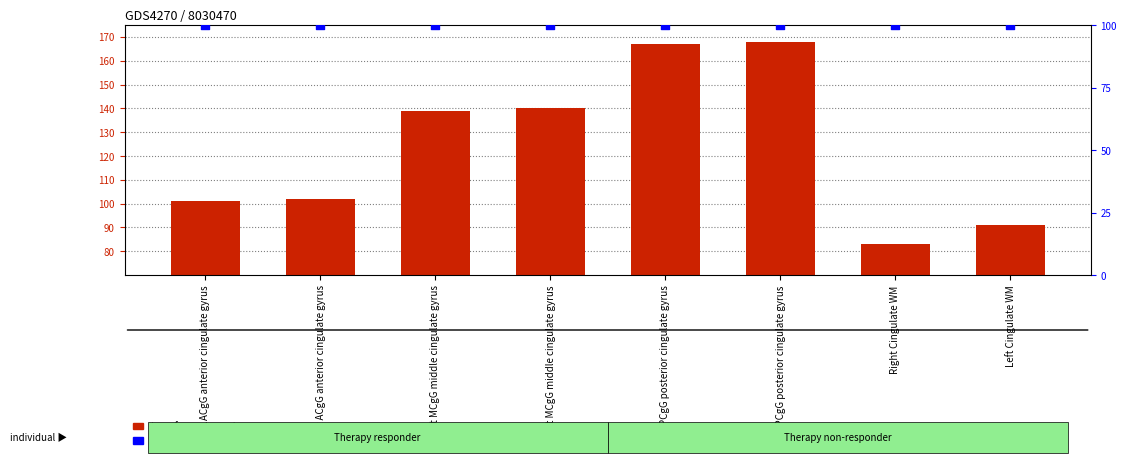

At how many categories does at least one series exceed 137?

4